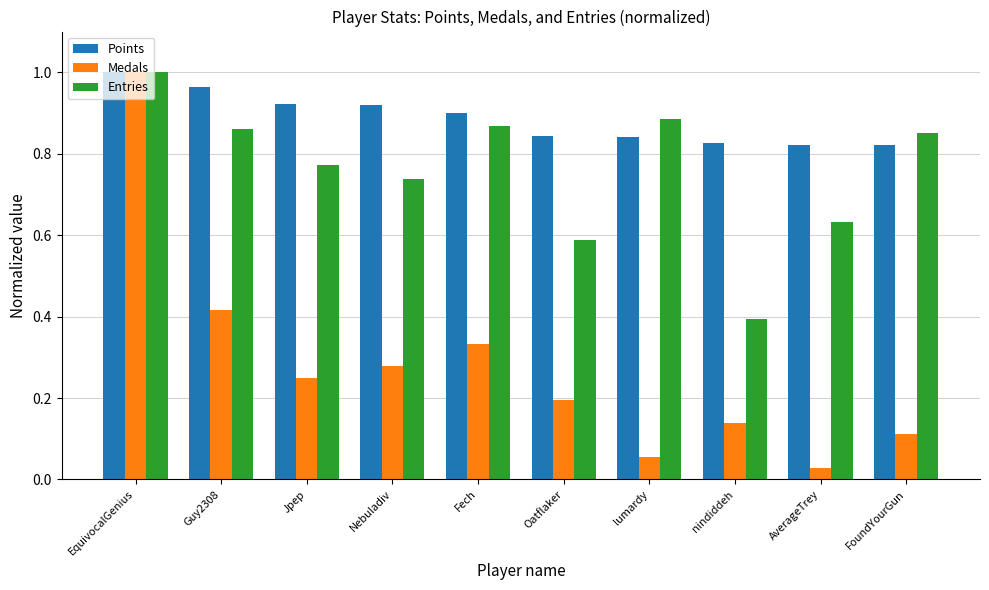

At nindiddeh, list the series in order from largest to smallest.

Points, Entries, Medals